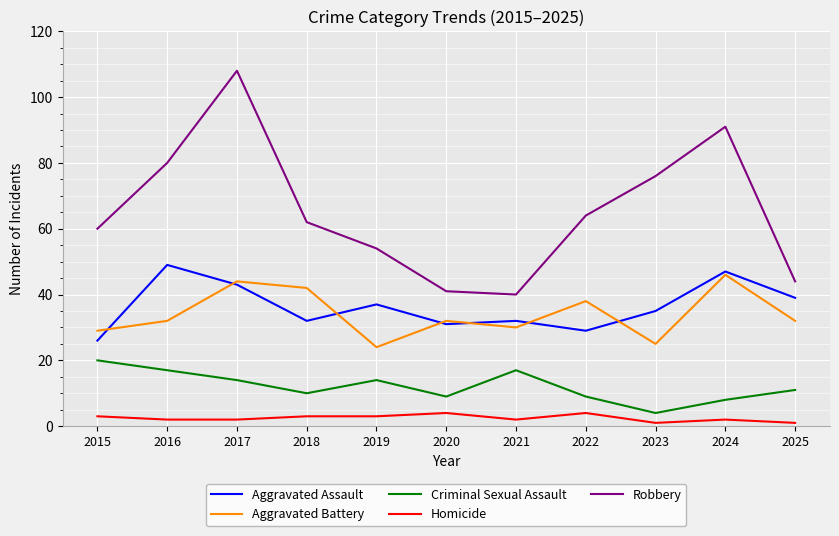

True or false: Criminal Sexual Assault and Homicide cross at least once.

False